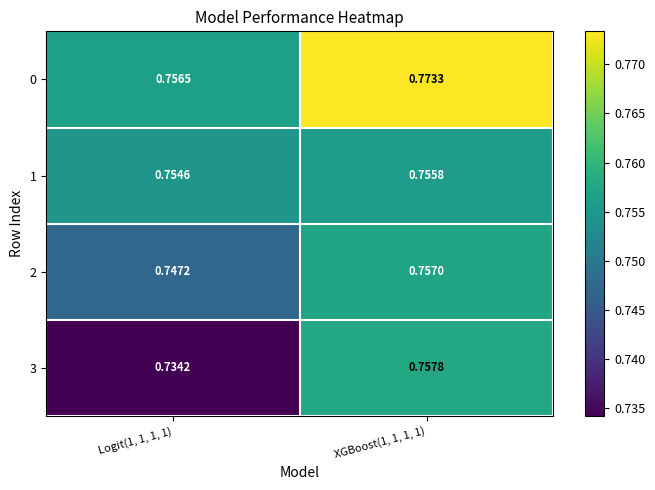

Which series has the largest range (max minus min)?

3